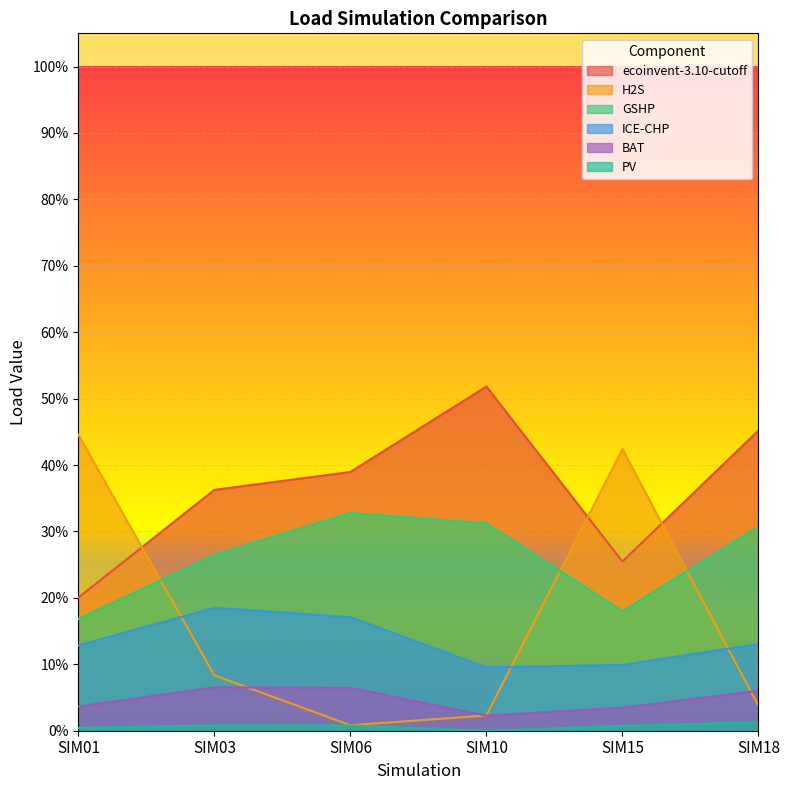

What are all the series names shown in the legend?

ecoinvent-3.10-cutoff, H2S, GSHP, ICE-CHP, BAT, PV